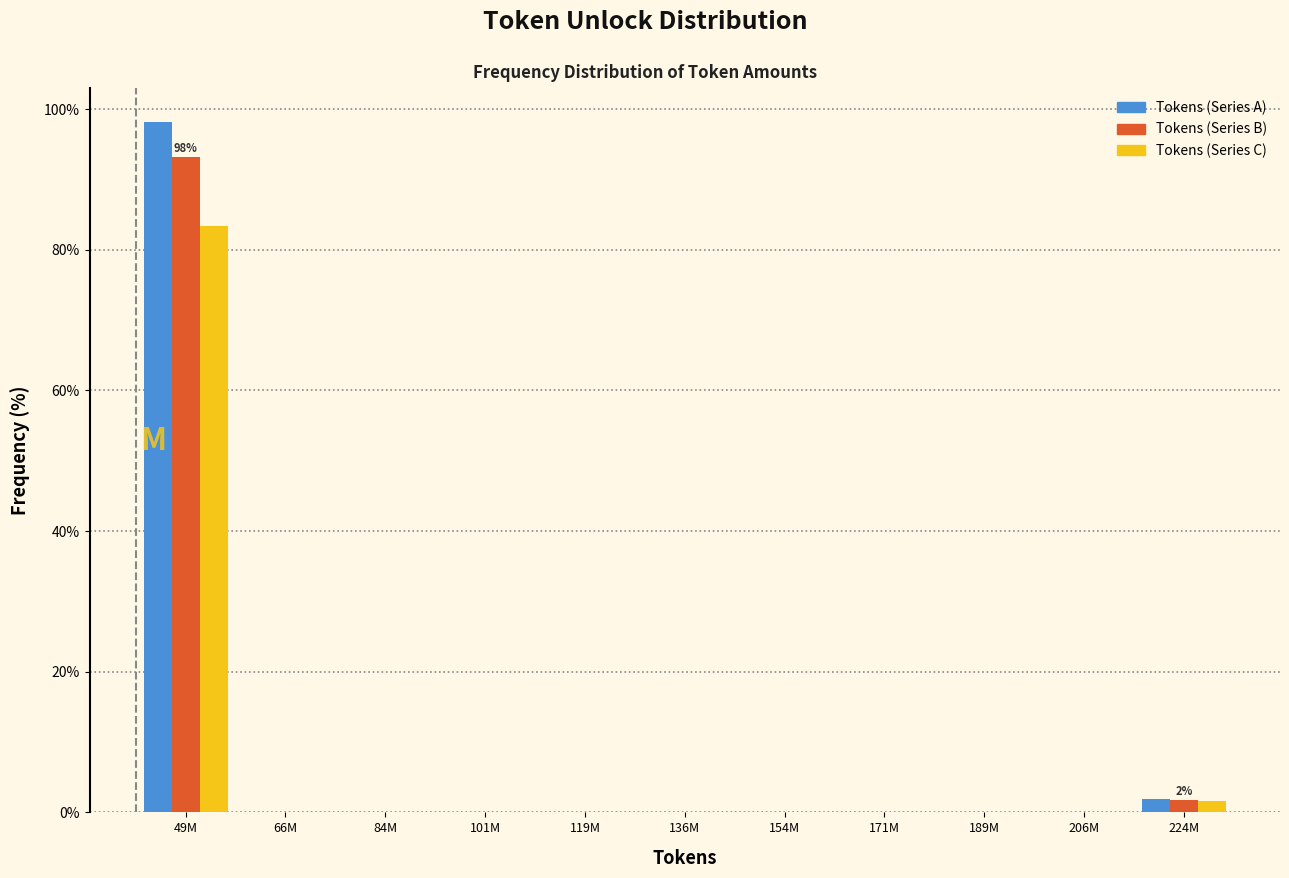

True or false: Tokens (Series A) has a value of 0.0 at 136M.

True